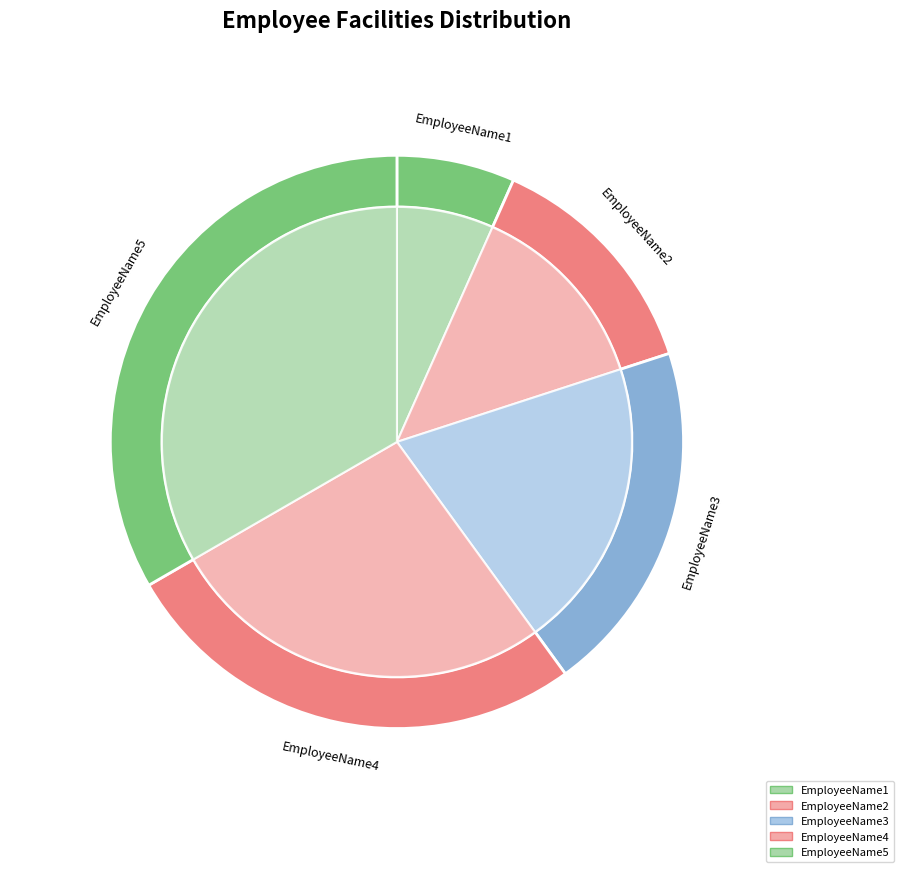

The EmployeeName4 slice represents 27% of the pie. True or false?

True